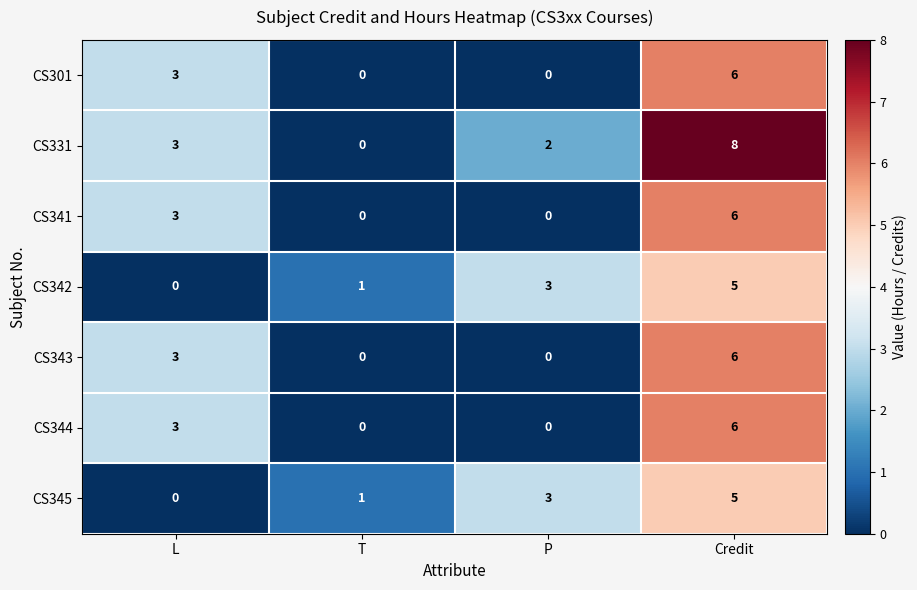

Reading left to right, what are all the values shown in this chart?

CS301: L=3	T=0	P=0	Credit=6
CS331: L=3	T=0	P=2	Credit=8
CS341: L=3	T=0	P=0	Credit=6
CS342: L=0	T=1	P=3	Credit=5
CS343: L=3	T=0	P=0	Credit=6
CS344: L=3	T=0	P=0	Credit=6
CS345: L=0	T=1	P=3	Credit=5